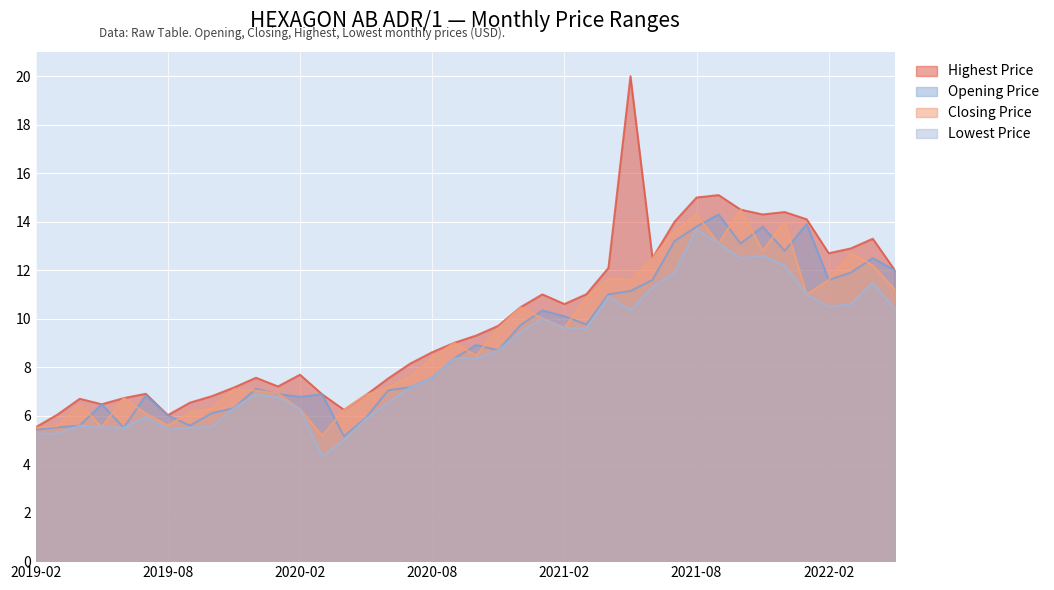

True or false: Lowest Price has more than 1 points higher than both neighbors.

True